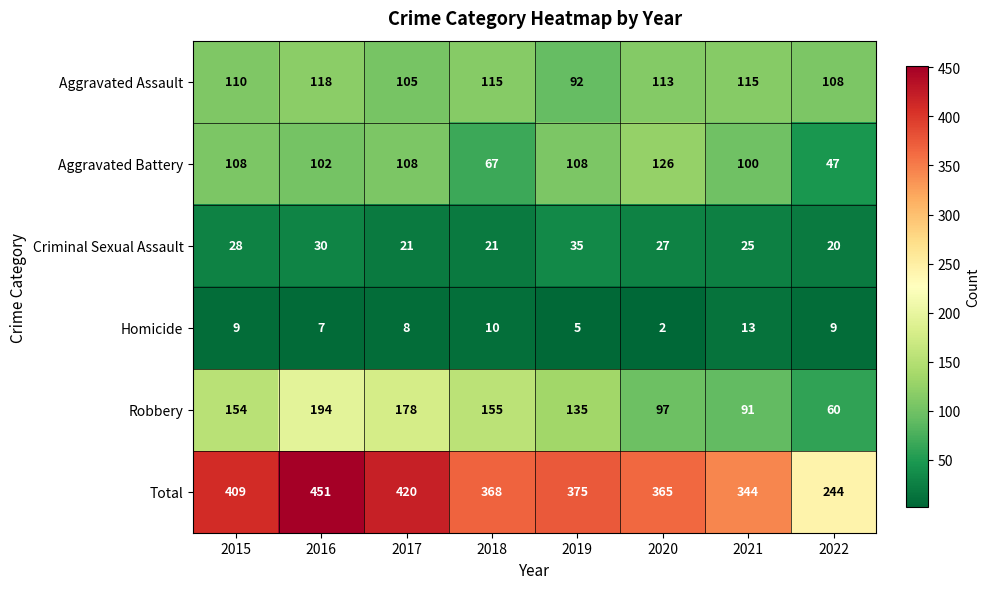

The value of Robbery at 2018 is 60. True or false?

False